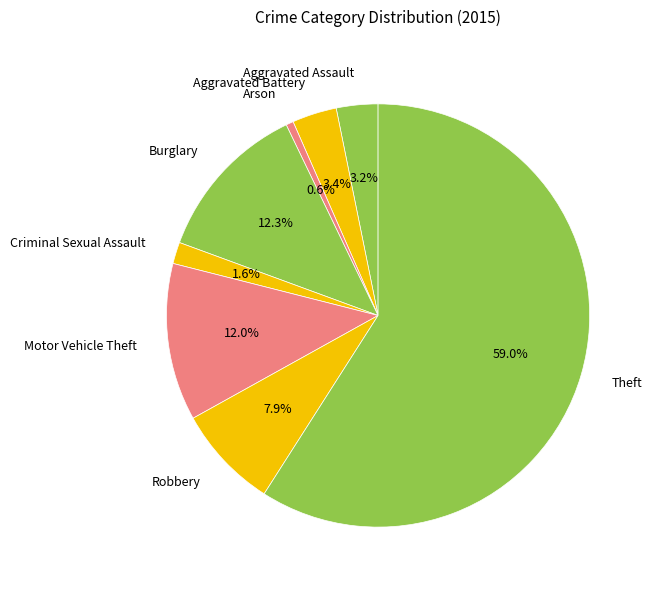

Combined, do Criminal Sexual Assault and Robbery account for over 50%?

No